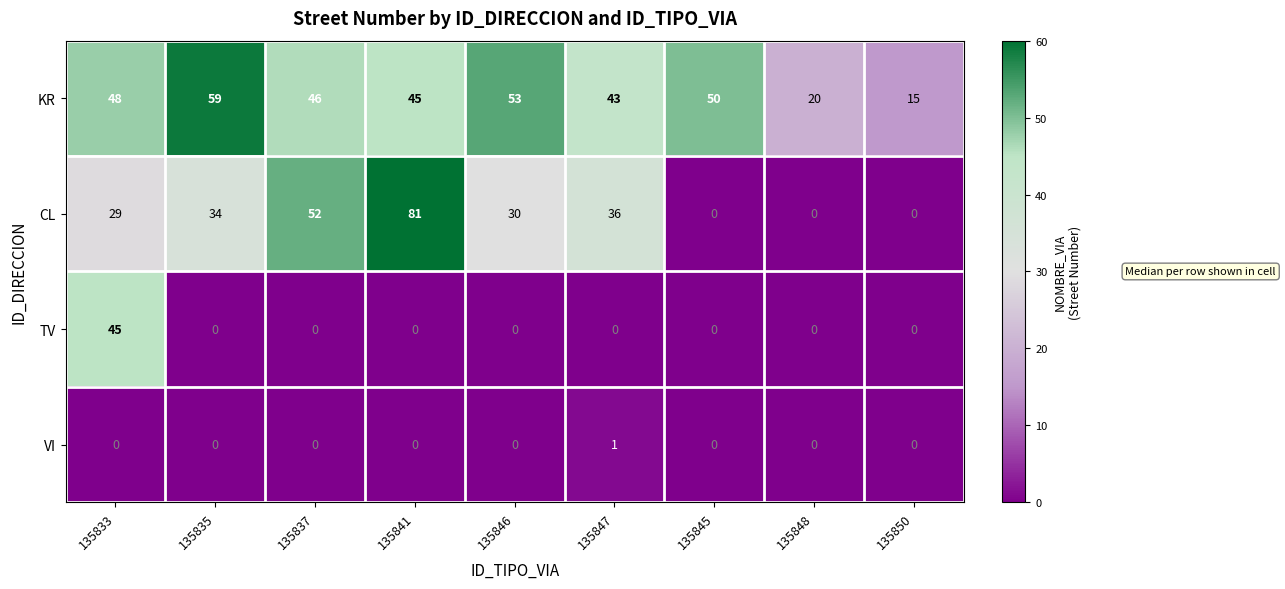

What is the total value across all series at 135841?

126